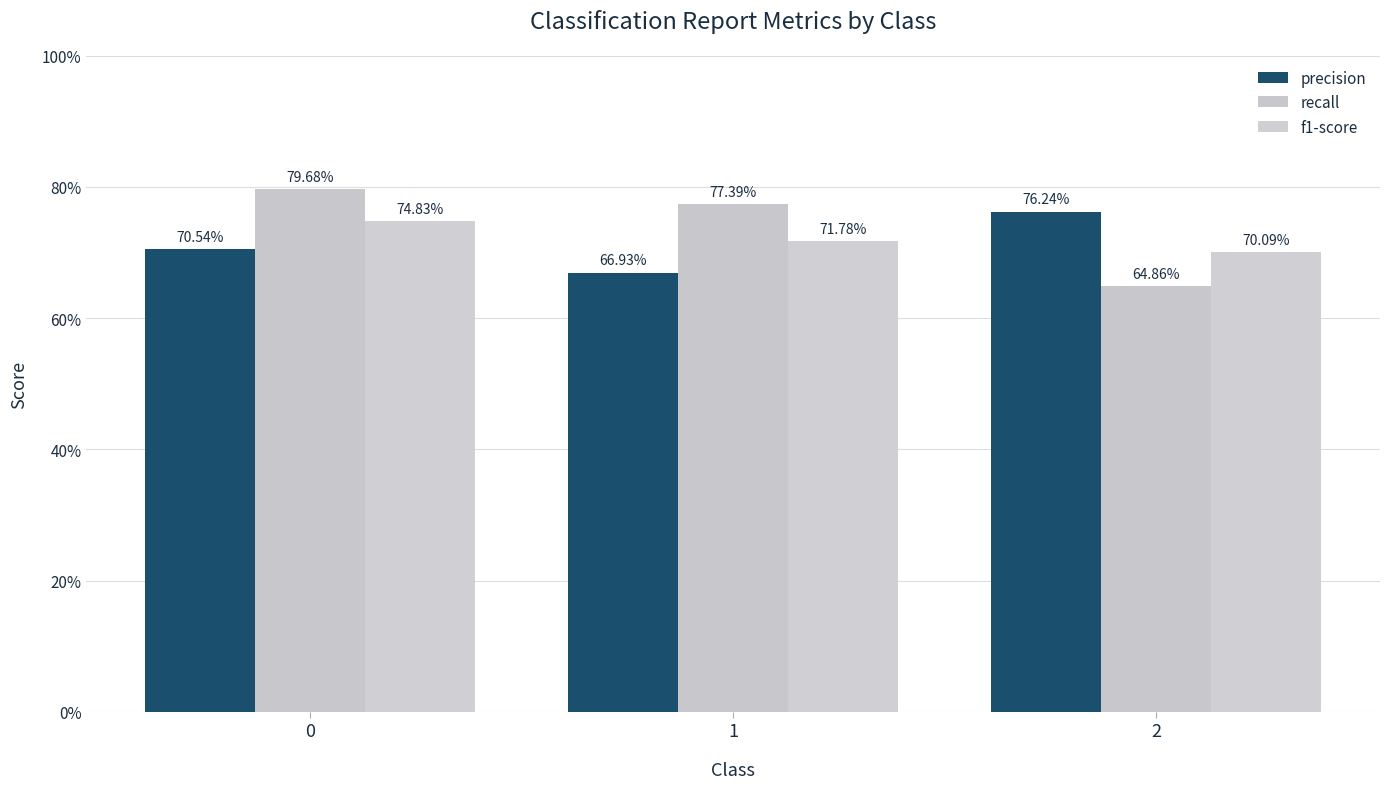

Does the chart contain stacked bars?

No